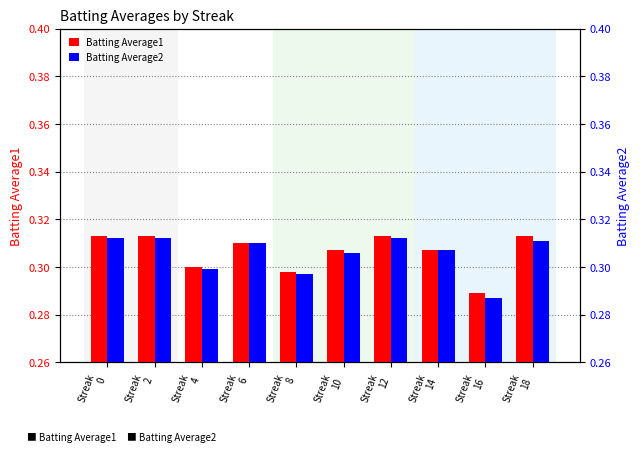

How many groups of bars are there?

10